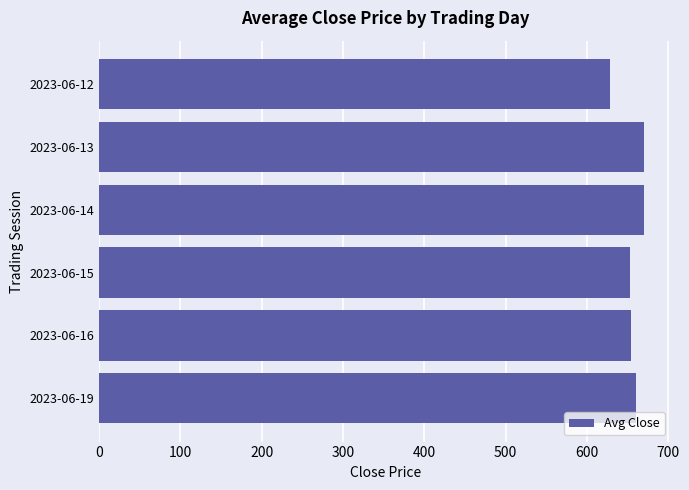

True or false: the data shows 654.5 at 2023-06-16.

True